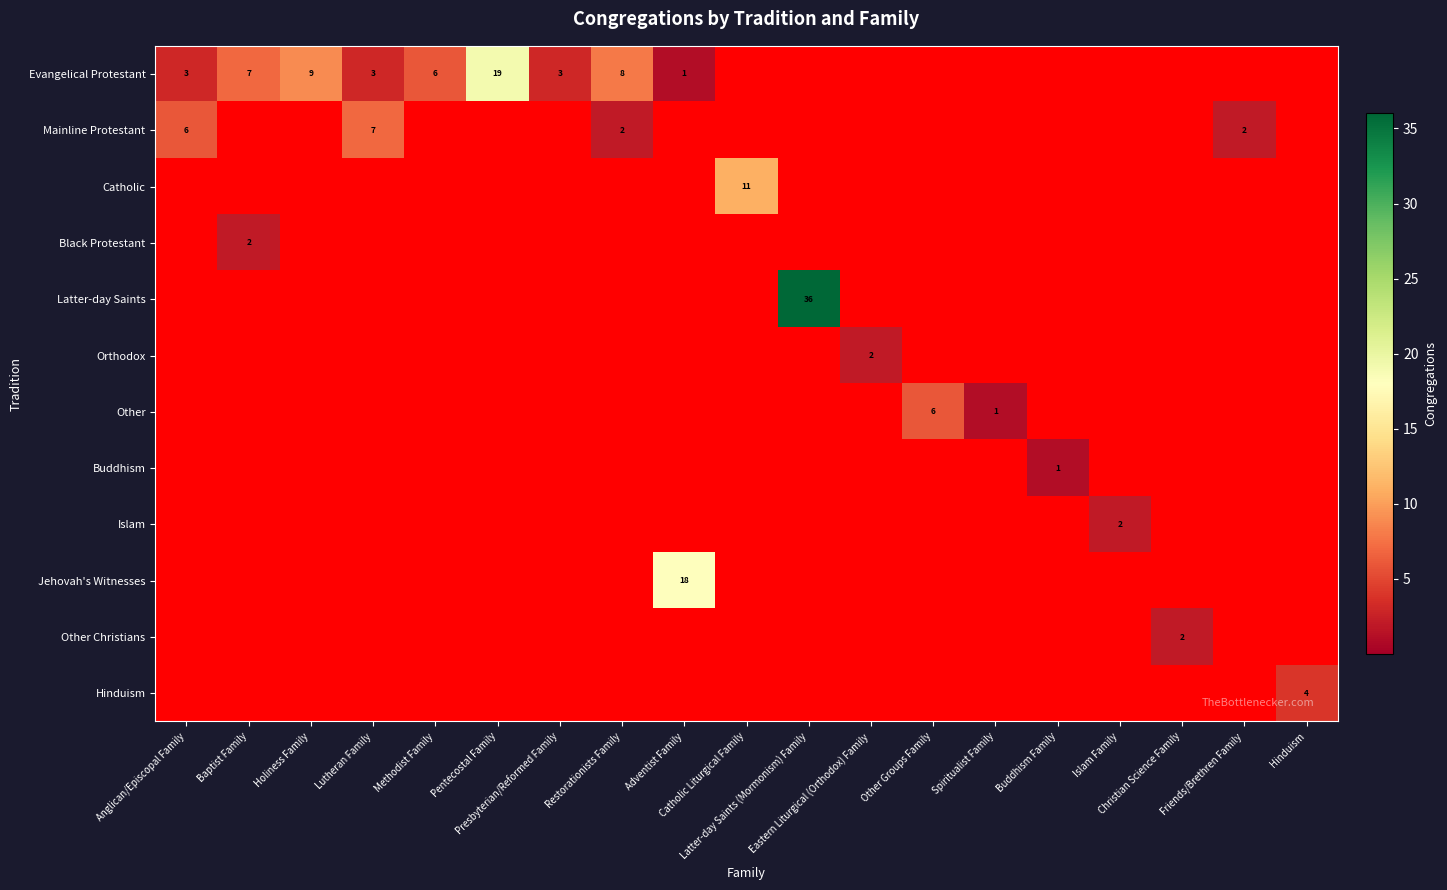

Which has a higher value, Spiritualist Family or Adventist Family?

Adventist Family